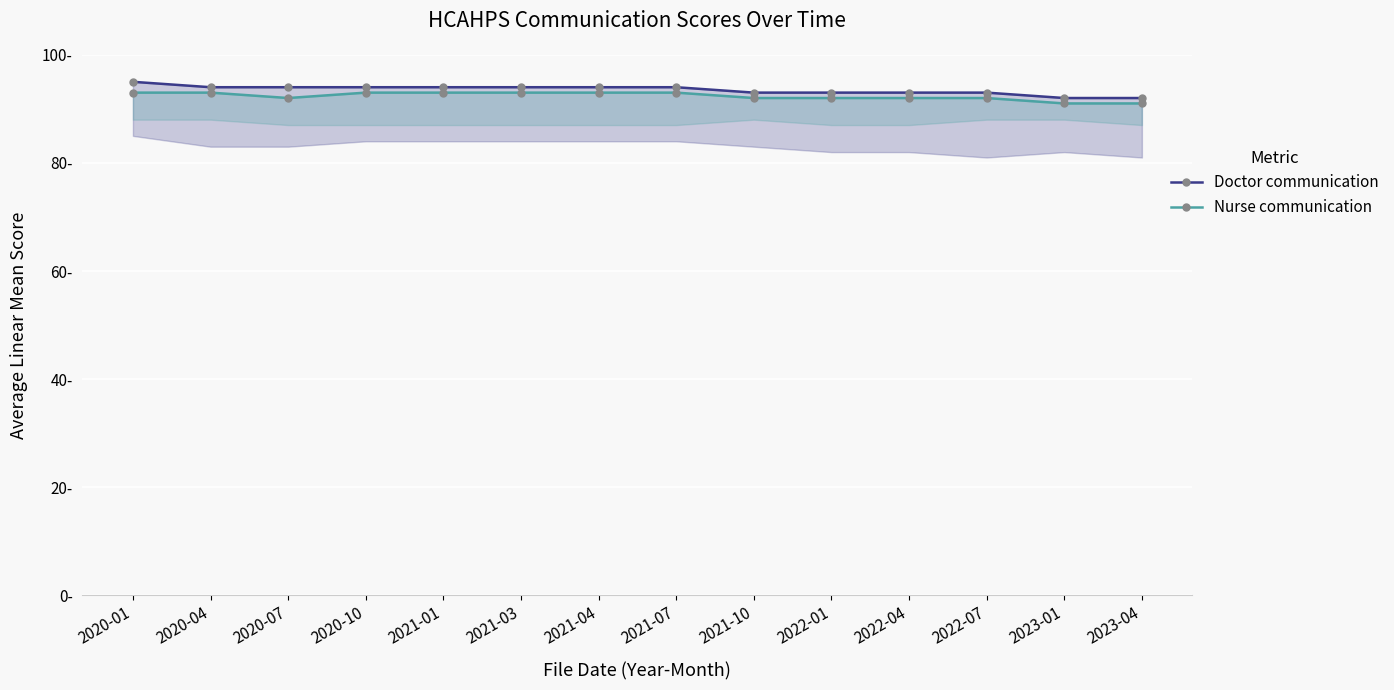

Reading left to right, list all the values displayed in this chart.

Doctor communication: 95	94	94	94	94	94	94	94	93	93	93	93	92	92
Nurse communication: 93	93	92	93	93	93	93	93	92	92	92	92	91	91